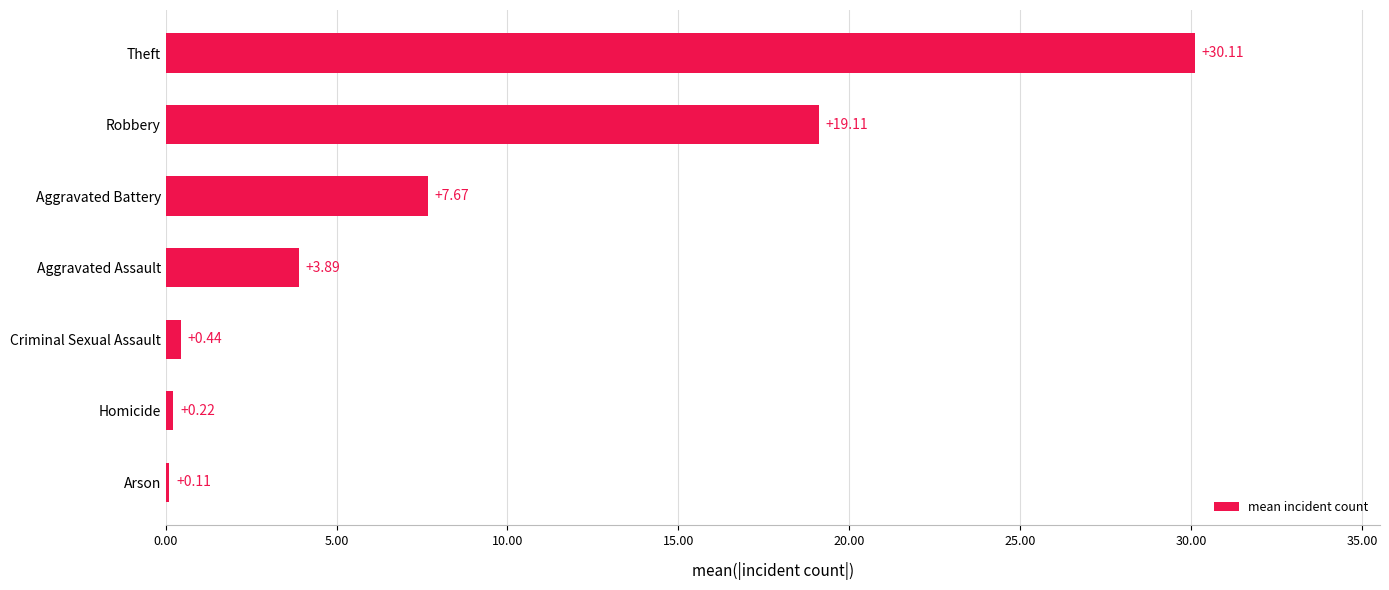

What is the sum of the values at Homicide and Robbery?

19.3